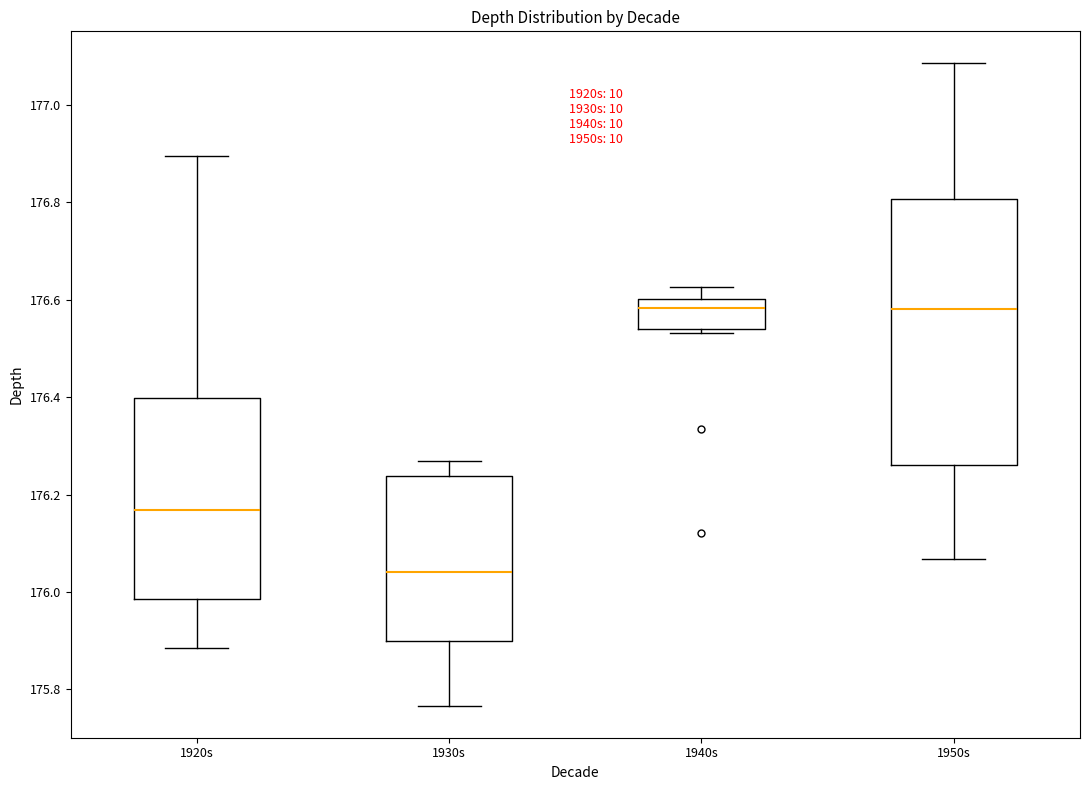

Reading left to right, read every box against the y-axis: the position of its median line, the range the box covers, and the ends of its whiskers. The values are not printed on the chart, so give them approximately, as read against the axis.

1920s: median 176.16, box 175.98 to 176.40, whiskers 175.88 to 176.90
1930s: median 176.04, box 175.90 to 176.24, whiskers 175.76 to 176.26
1940s: median 176.58, box 176.54 to 176.60, whiskers 176.54 (just below the box's lower edge) to 176.62
1950s: median 176.58, box 176.26 to 176.80, whiskers 176.06 to 177.08